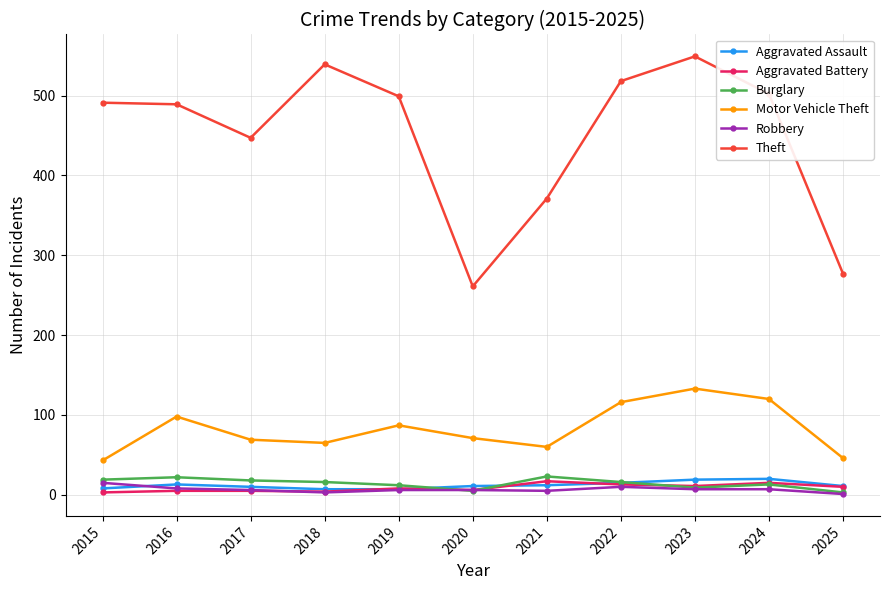

How many intersections are there between Aggravated Assault and Burglary?

3